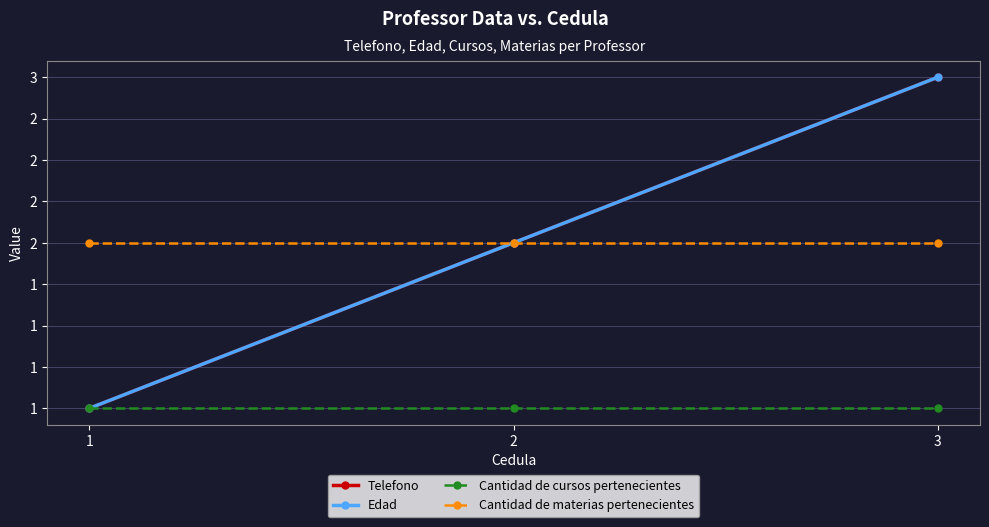

What is the minimum value for Telefono?

1